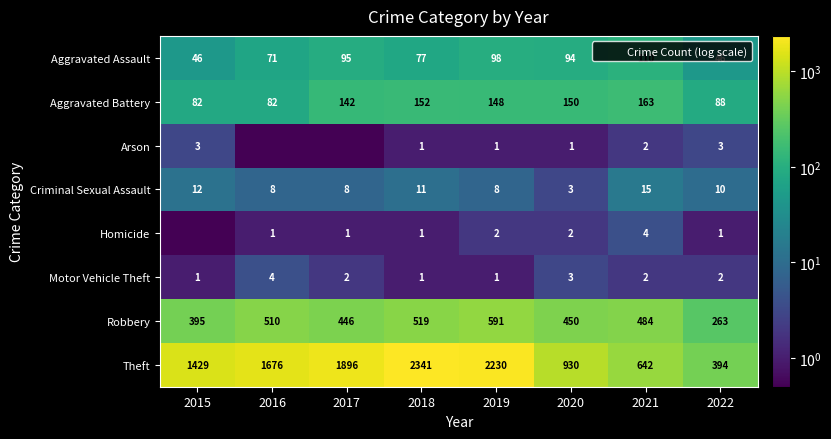

What is the sum of all Aggravated Battery values?

1007.0